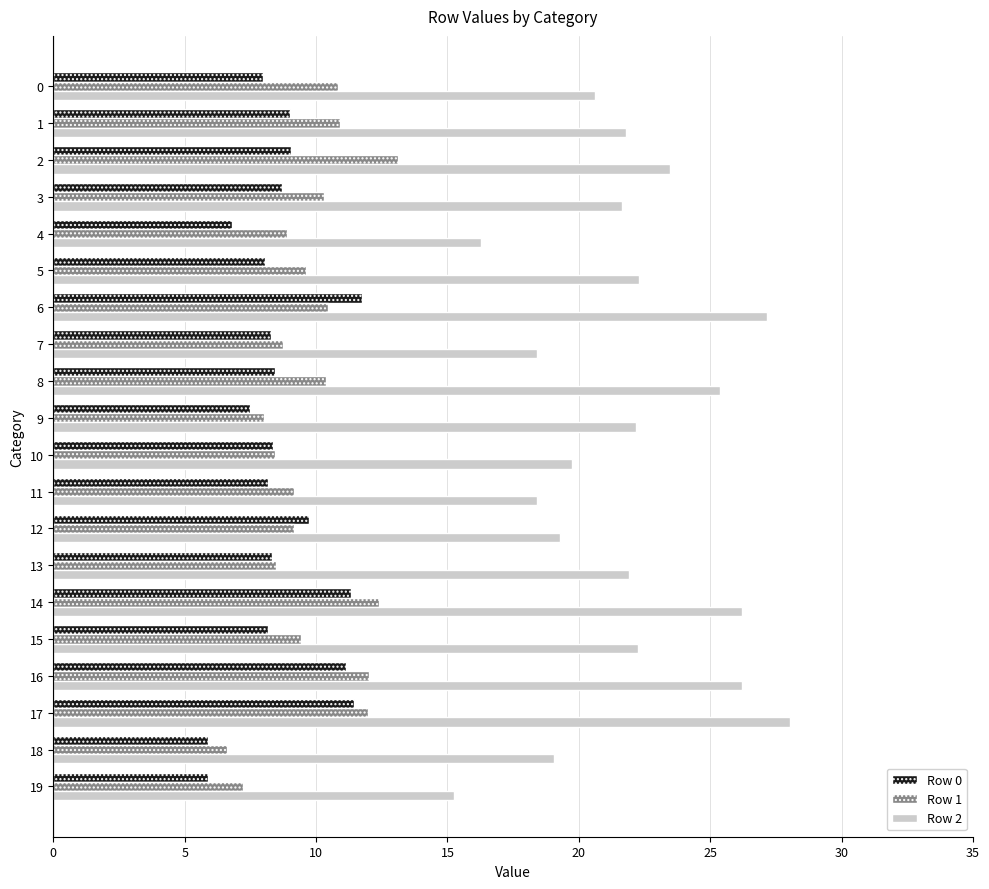

What are all the series names shown in the legend?

Row 0, Row 1, Row 2